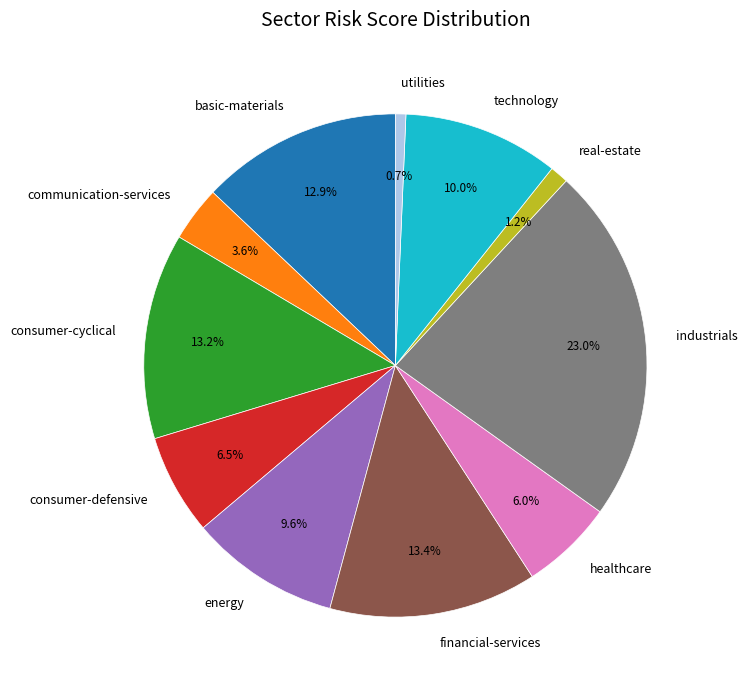

Is there any slice that represents more than half of the pie?

No